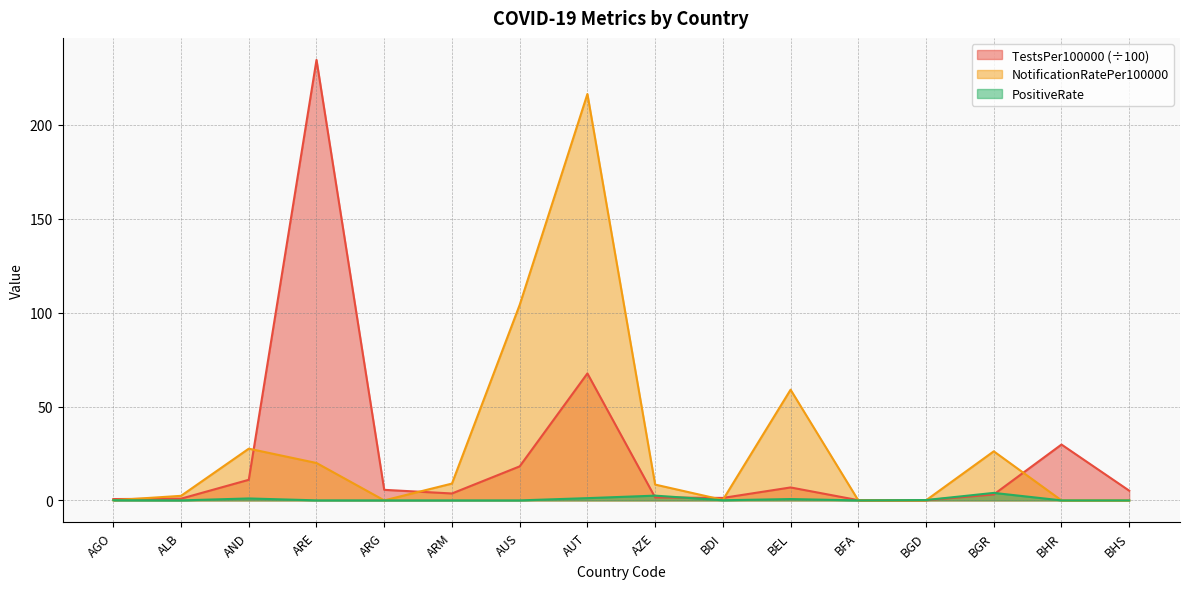

Reading left to right, transcribe all the data shown in this chart.

TestsPer100000: 0.7	0.9	11.0	234.7	5.6	3.7	18.1	67.6	1.6	1.3	6.9	0.1	0.1	3.2	29.8	5.2
NotificationRatePer100000: 0.1	2.4	27.6	19.9	0.0	9.0	104.2	216.5	8.4	0.3	59.0	0.0	0.0	26.1	0.0	0.0
PositiveRate: 0.1	0.0	1.0	0.0	0.0	0.0	0.0	1.2	2.5	0.1	0.7	0.0	0.2	4.0	0.0	0.0